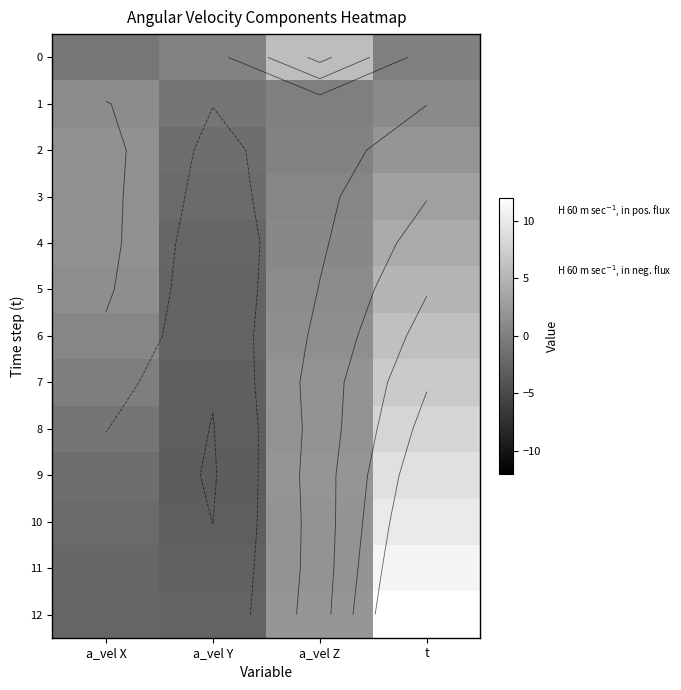

Rank the categories by 7 value from lowest to highest.

a_vel Y, a_vel X, a_vel Z, t